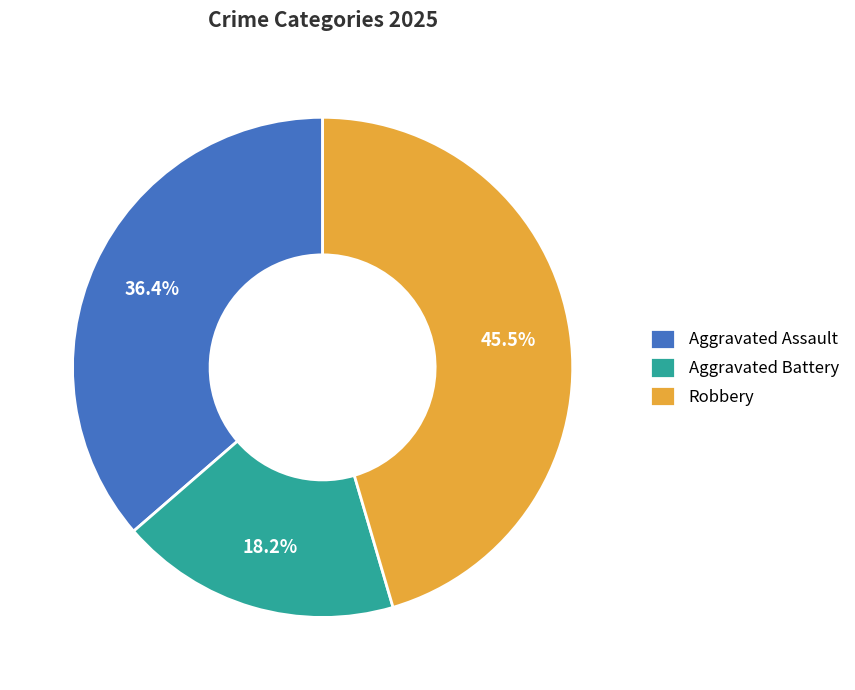

Which slice is the largest?

Robbery